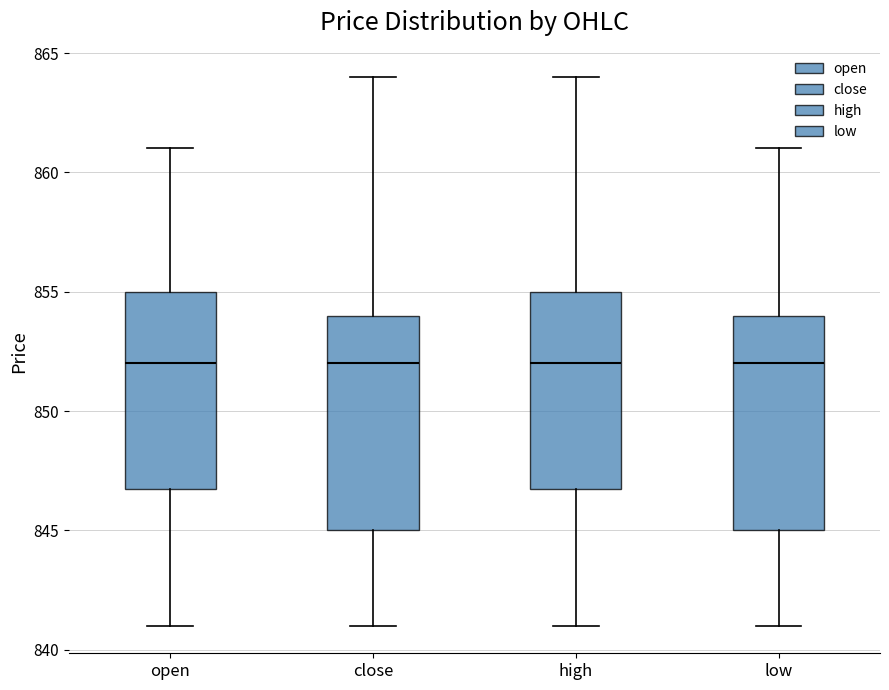

Reading left to right, read every box against the y-axis: the position of its median line, the range the box covers, and the ends of its whiskers. The values are not printed on the chart, so give them approximately, as read against the axis.

open: median 852, box 847 to 855, whiskers 841 to 861
close: median 852, box 845 to 854, whiskers 841 to 864
high: median 852, box 847 to 855, whiskers 841 to 864
low: median 852, box 845 to 854, whiskers 841 to 861